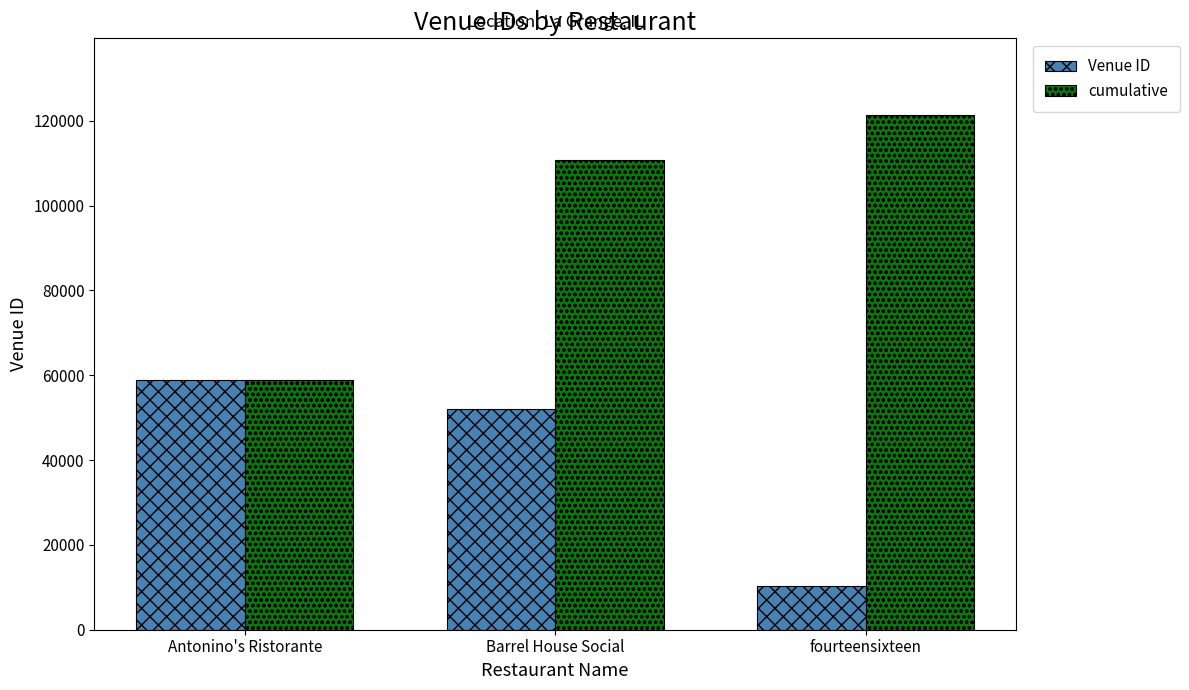

What is the average value of the cumulative series?

96982